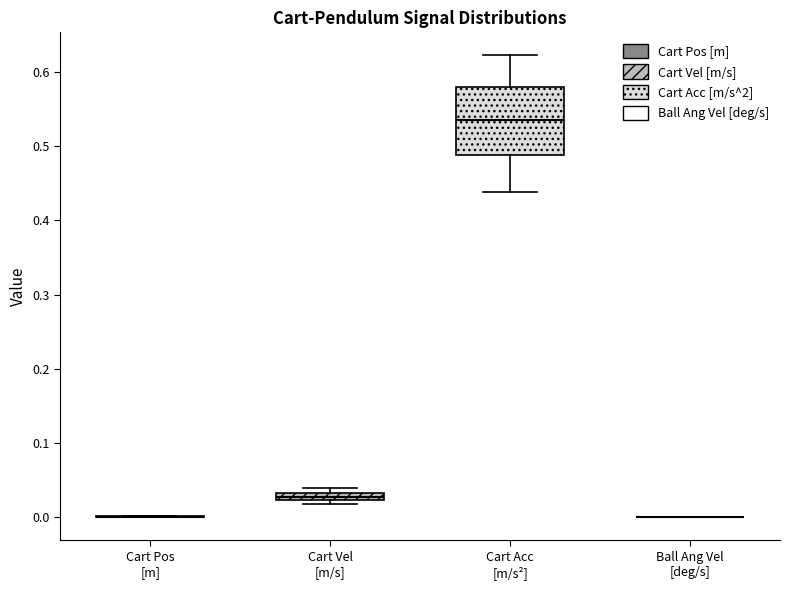

Which box is the tallest, from its lower edge to its upper edge?

Cart Acc [m/s²]